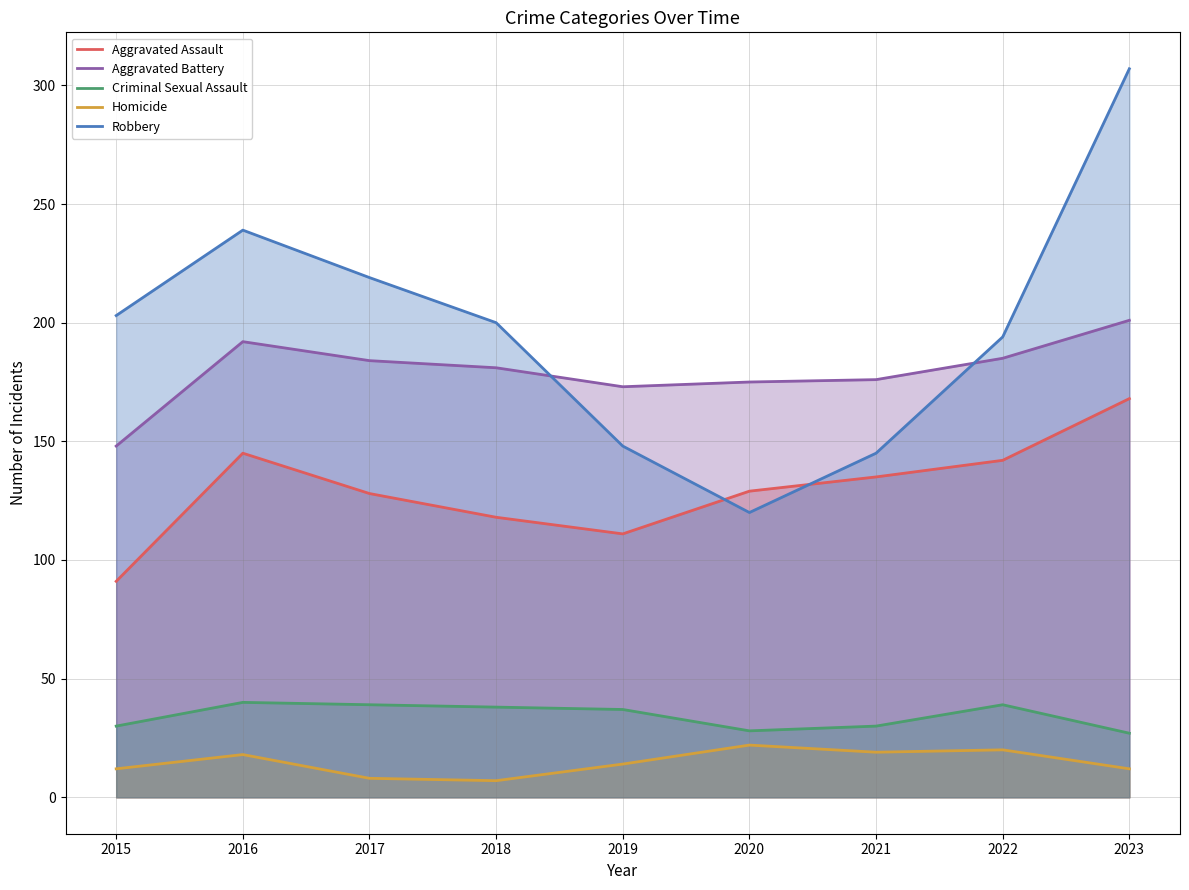

True or false: Criminal Sexual Assault and Aggravated Battery intersect in this chart.

False